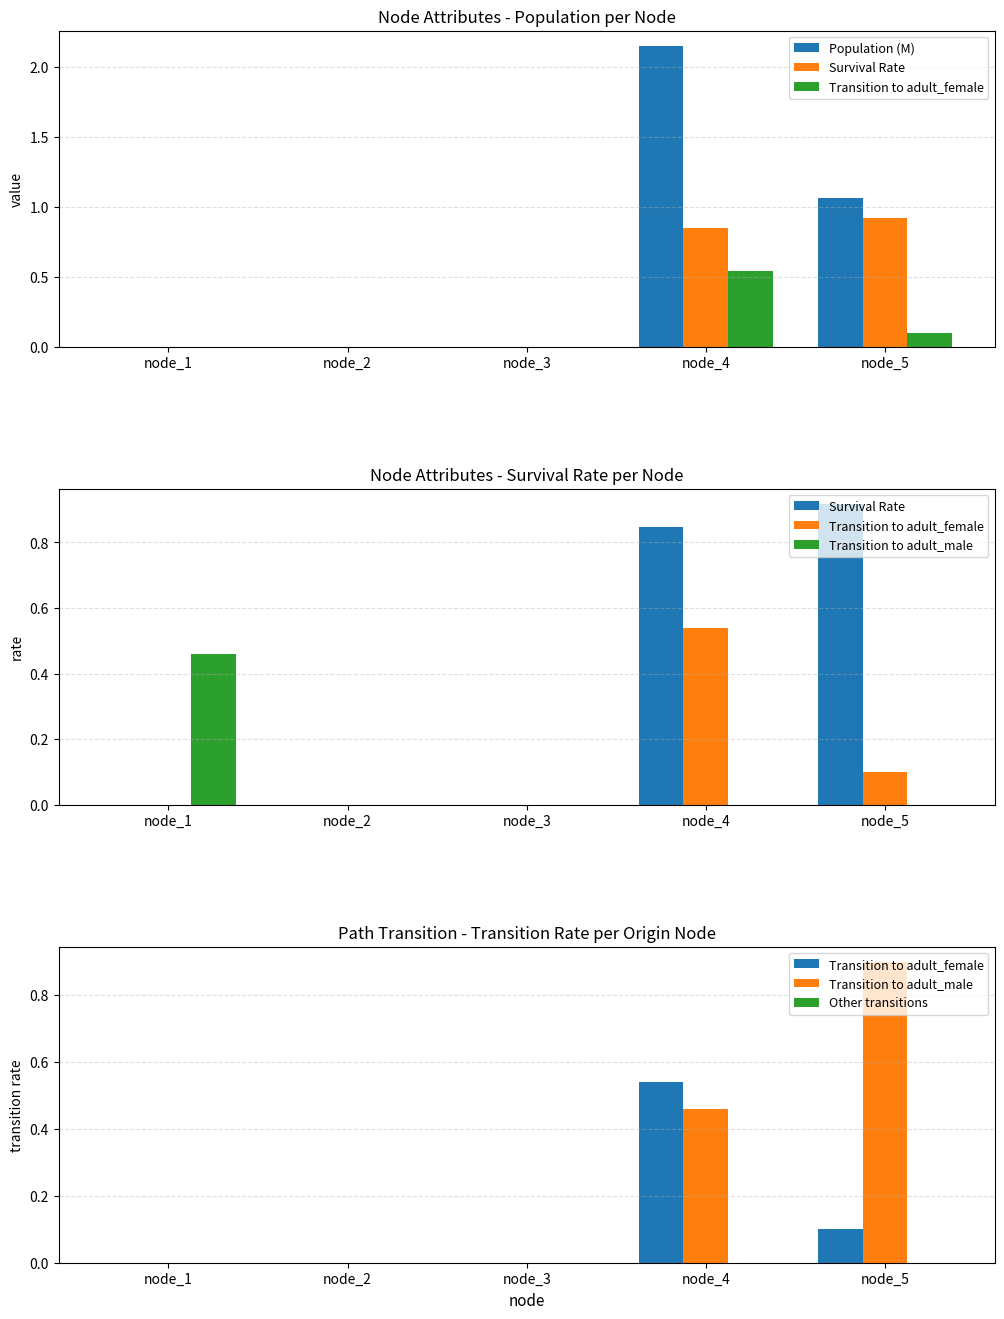

Is it true that Population (M) equals 0.0 at node_1?

True